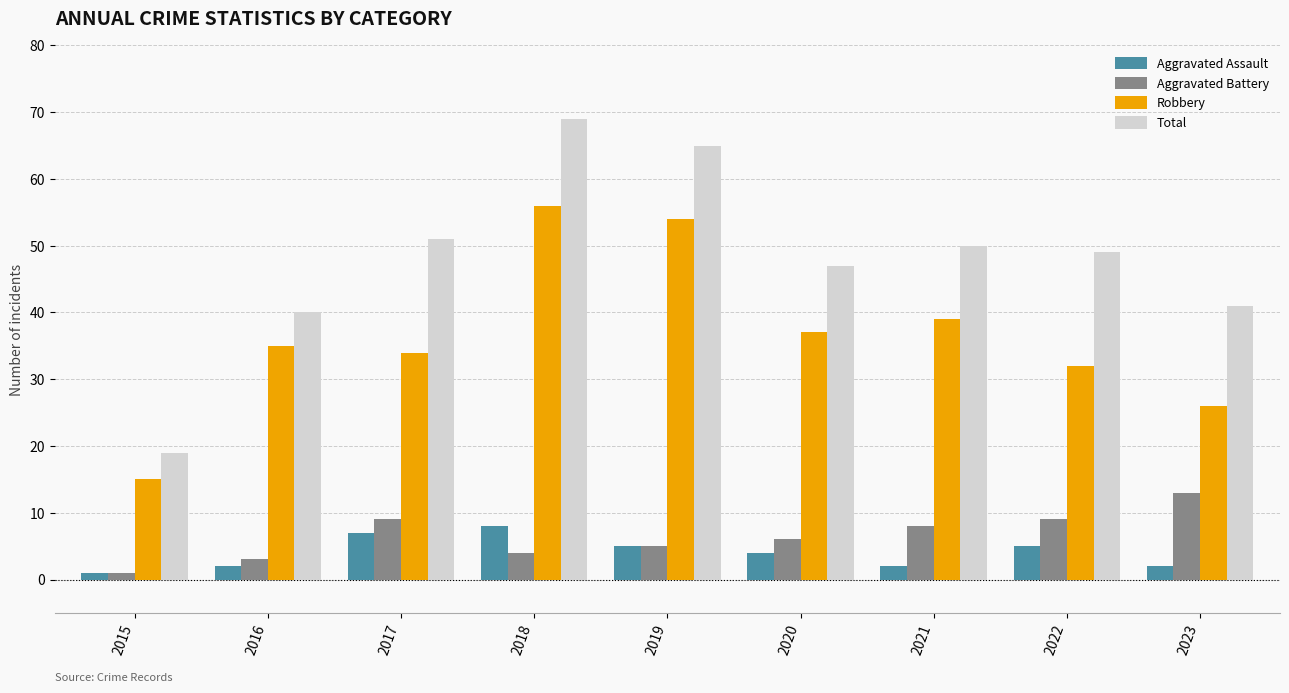

What is the value of the Robbery bar at the 8th from the left?

32